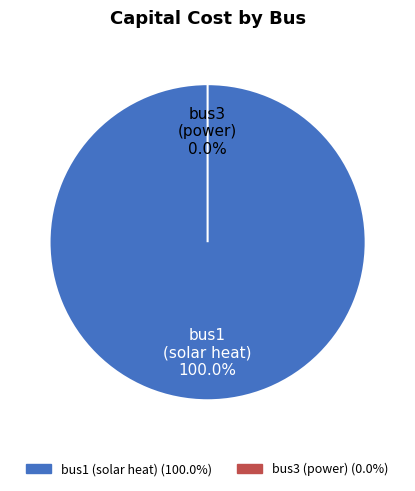

What is the total percentage of bus3 and bus1?

100.0%